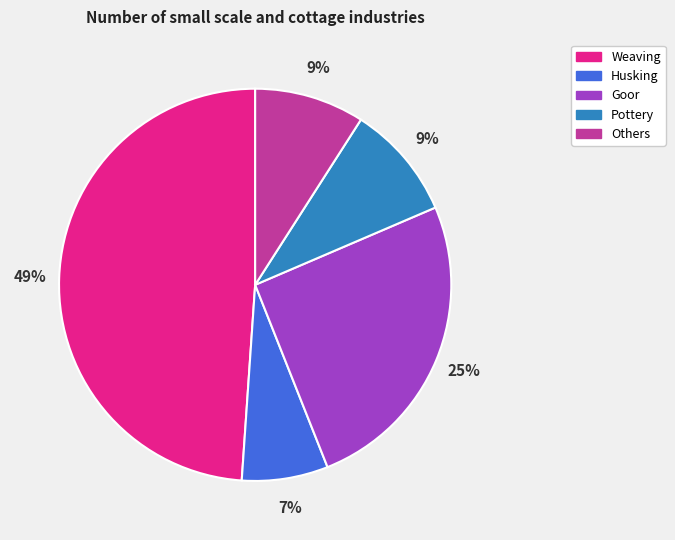

How many slices are in this pie chart?

5